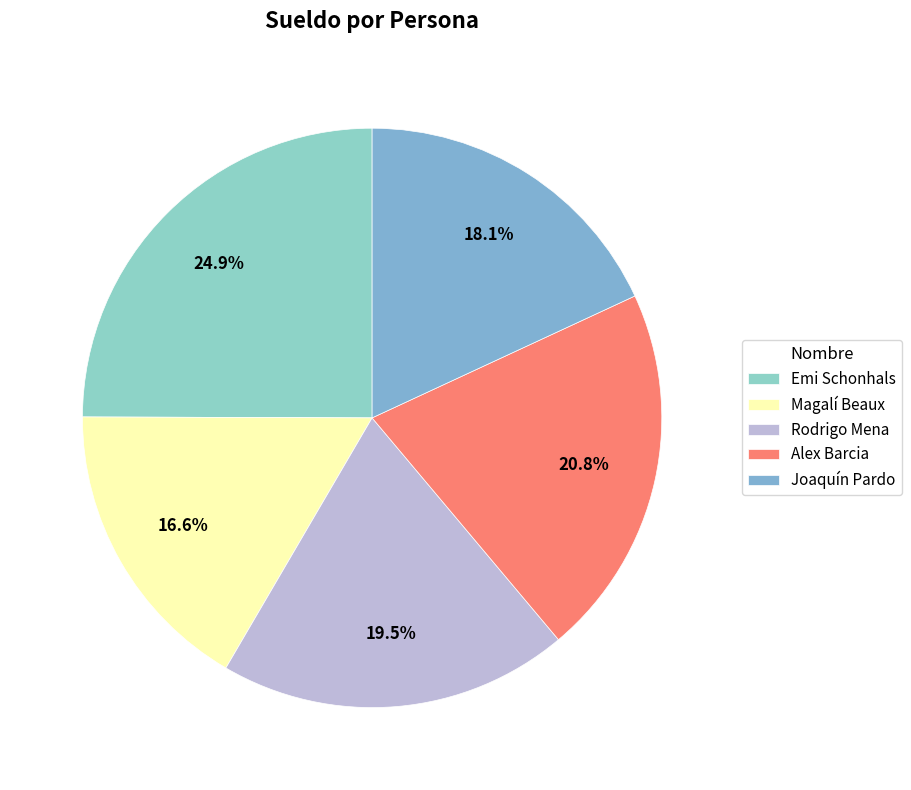

Is there a majority slice in this chart?

No